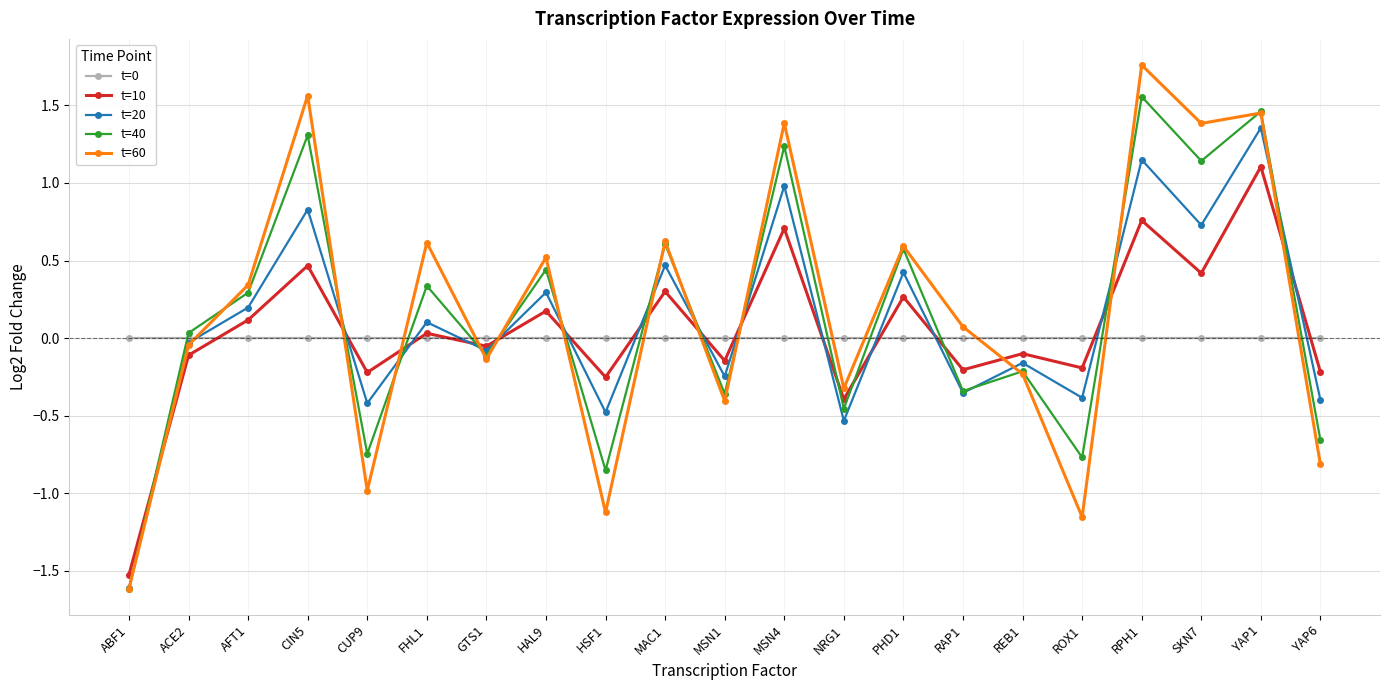

How many lines are shown in the chart?

5